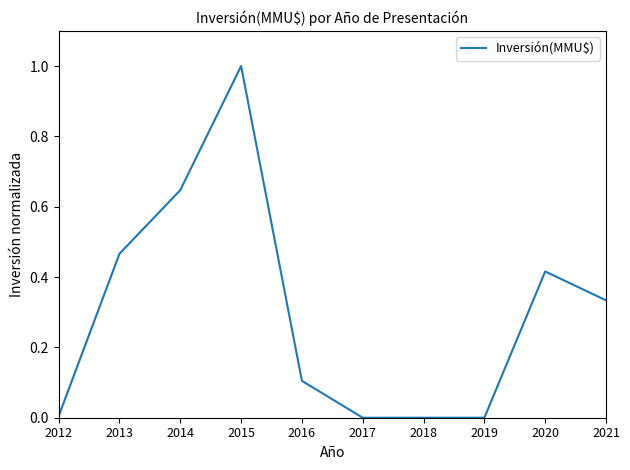

True or false: the data shows 0.4 at 2014.

False